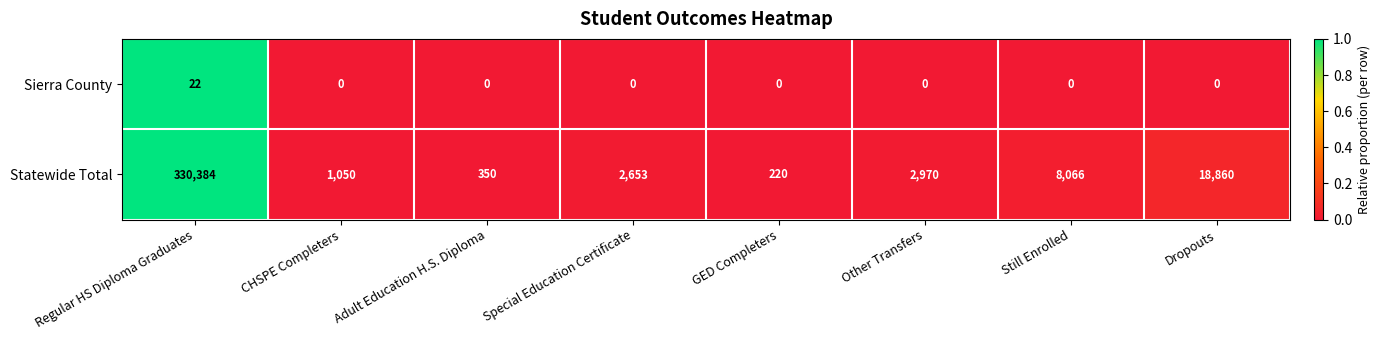

At which category is the sum across all series the highest?

Regular HS Diploma Graduates